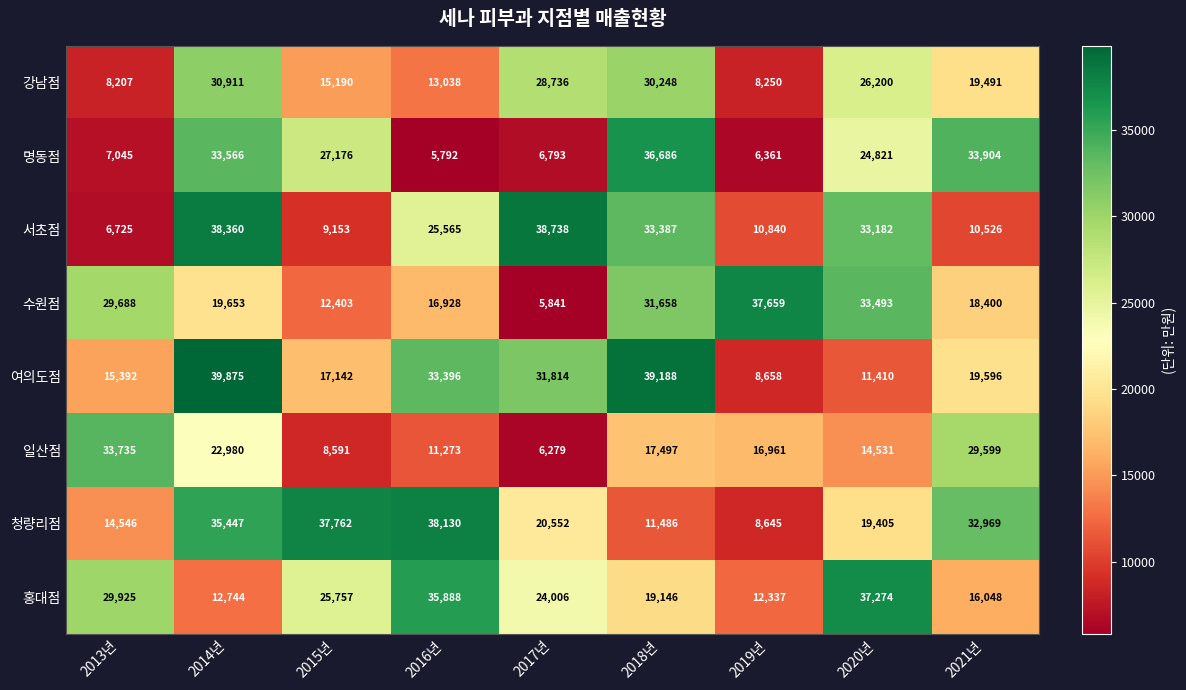

How many values in the 강남점 series are below 19491?

4